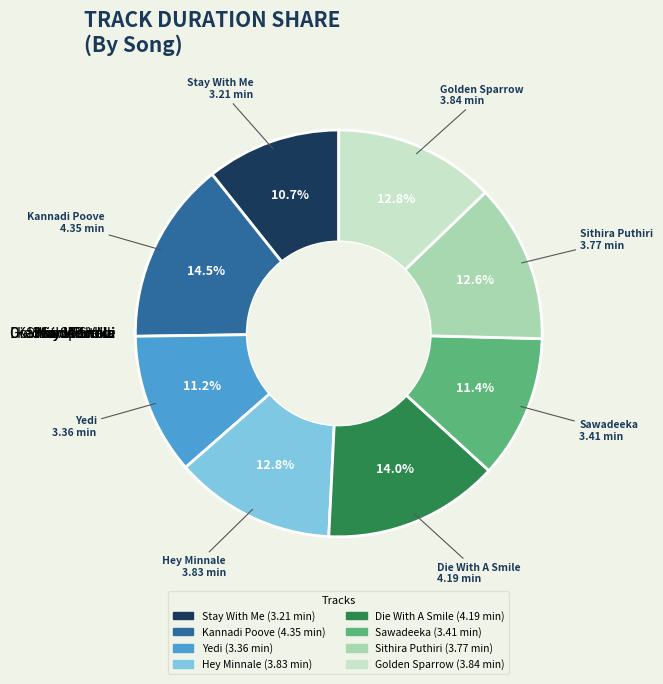

Count the number of slices in the pie.

8